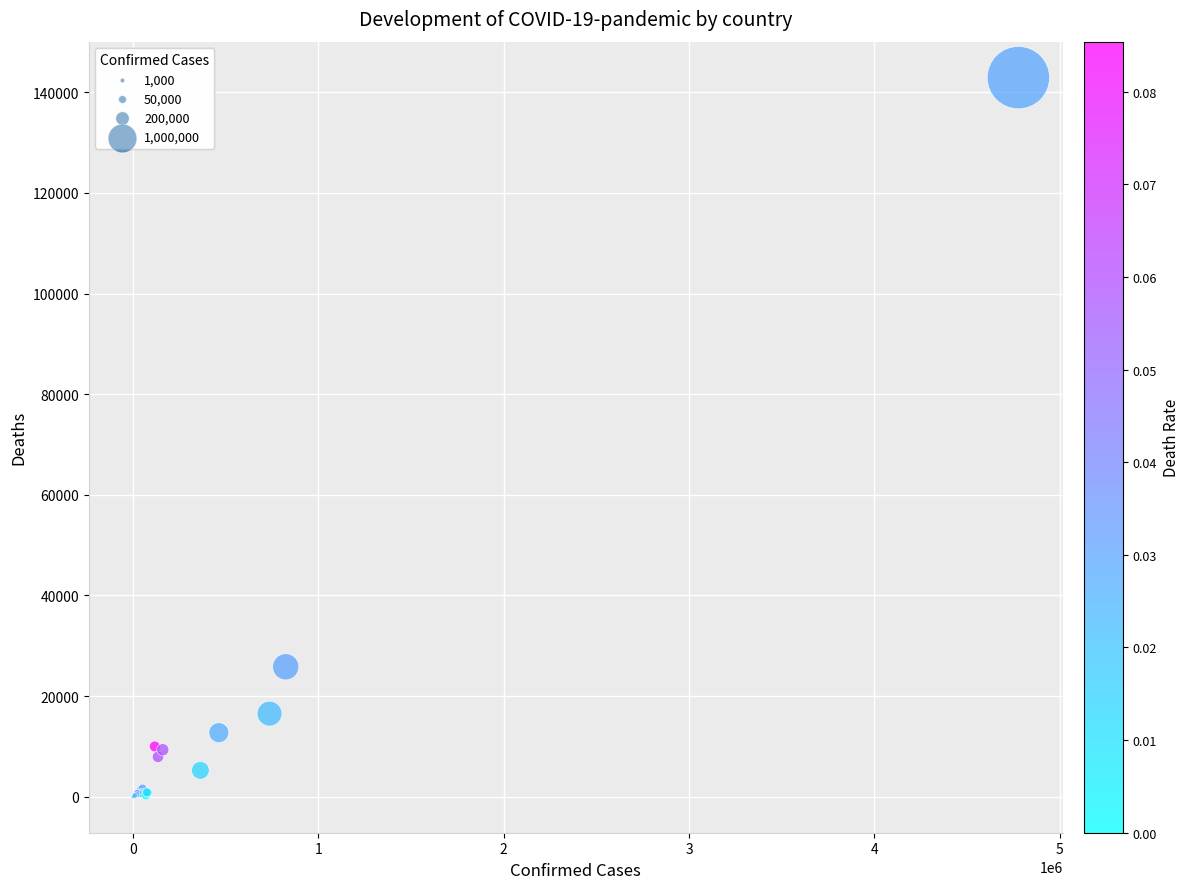

What Y value in the scatter plot is closest to 71460?

25828